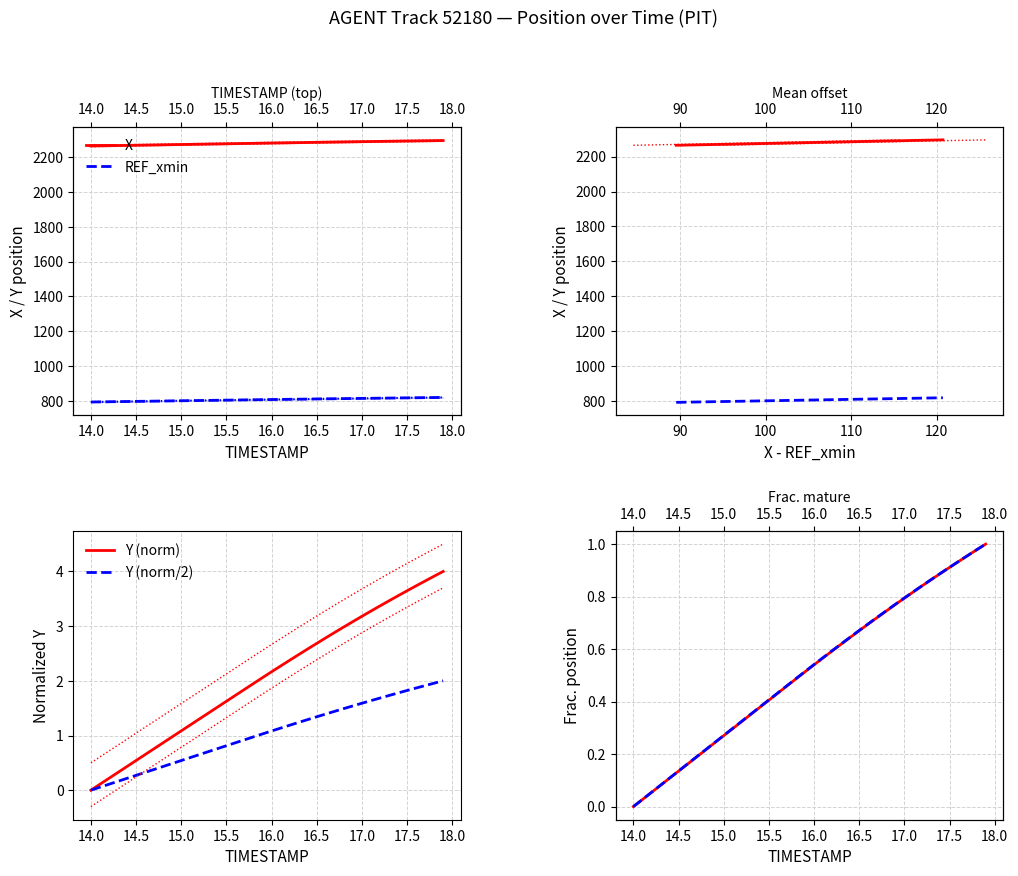

True or false: X and Y intersect in this chart.

False